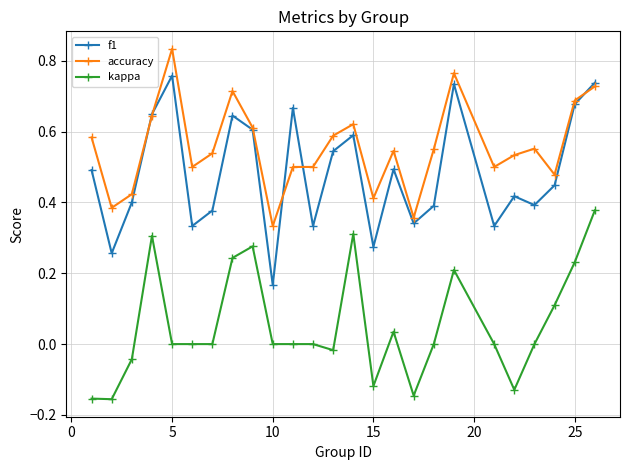

True or false: kappa and accuracy intersect in this chart.

False